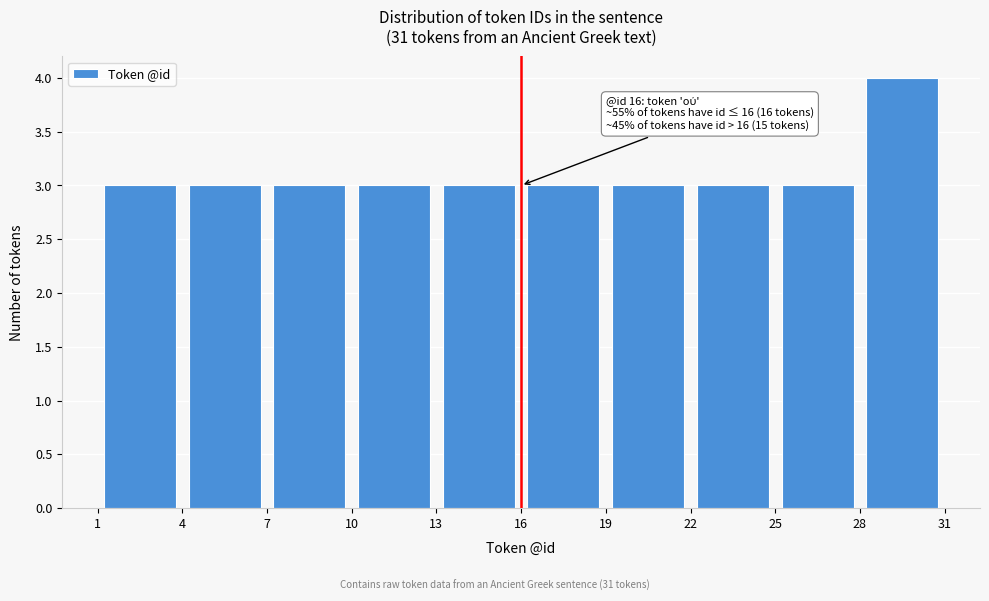

Which range on the x-axis has the tallest bar?

28 to 31